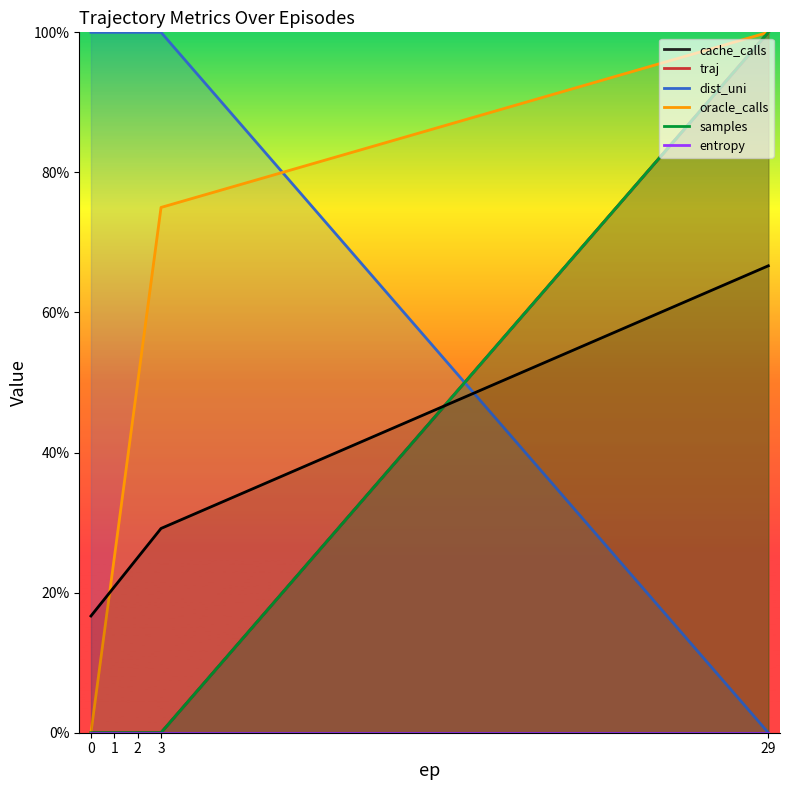

Reading right to left, extract all data points from this chart.

66.7	29.2	25.0	20.8	16.7